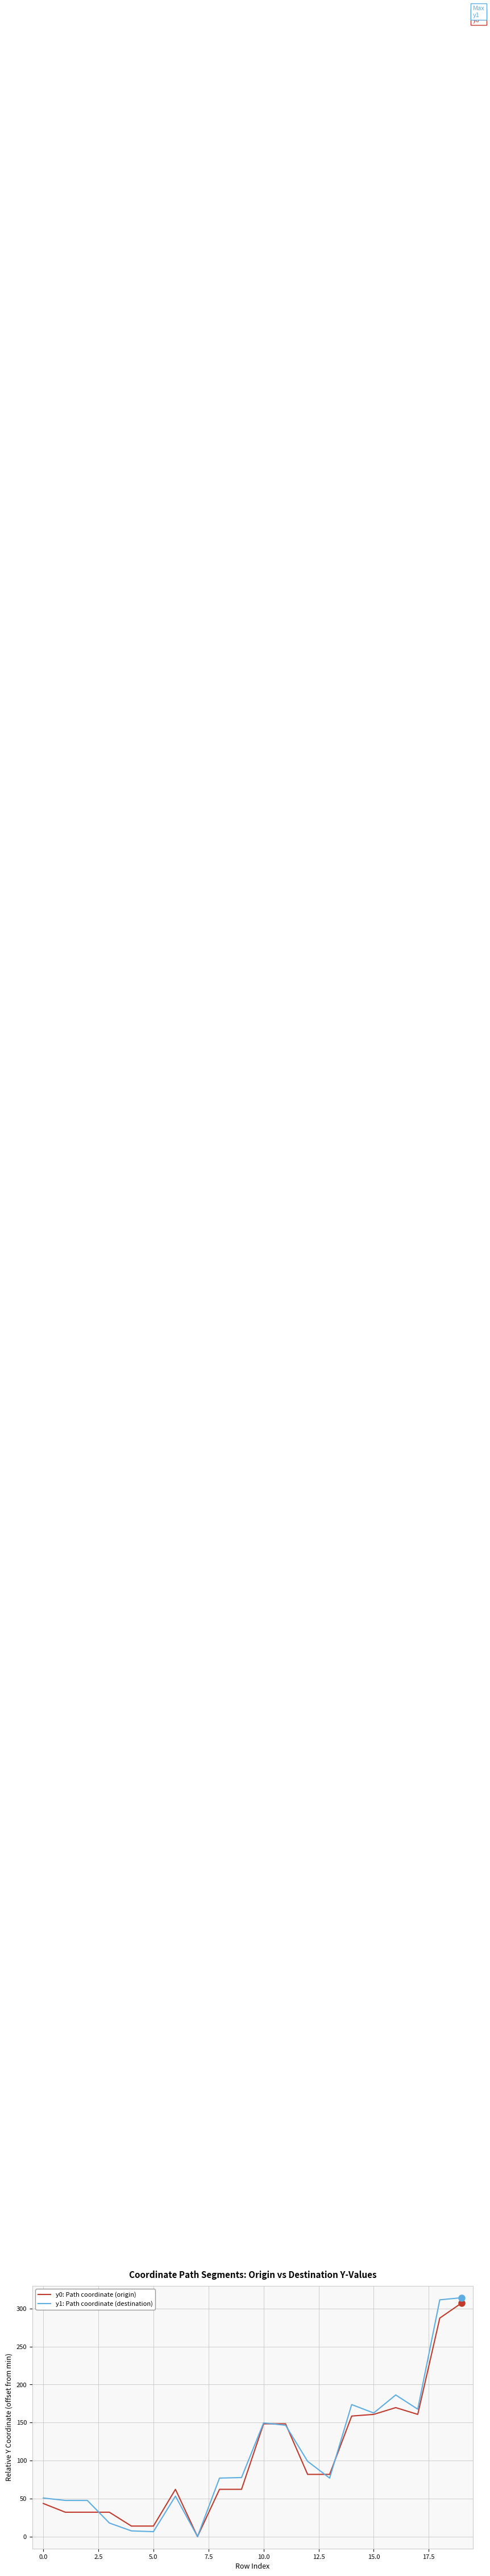

What is the sum of all y1: Path coordinate (destination) values?

2173.1